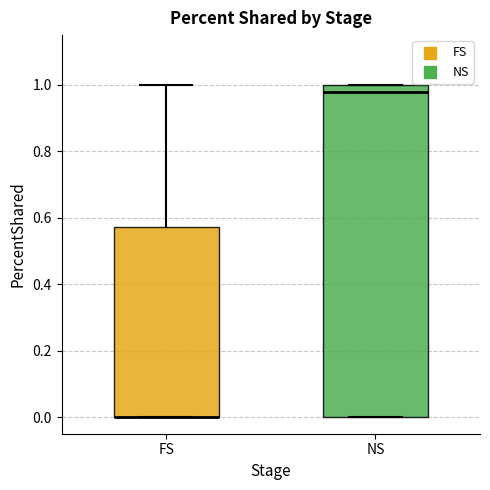

Reading left to right, transcribe this box plot: for each box, give where its median line is, the range the box spans, and where its two whiskers end, as read against the y-axis. The values are not printed on the chart, so give them approximately, as read against the axis.

FS: median 0.00 (drawn on the box's lower edge), box 0.00 to 0.58, whiskers 0.00 to 1.00
NS: median 0.98, box 0.00 to 1.00, whiskers 0.00 to 1.00